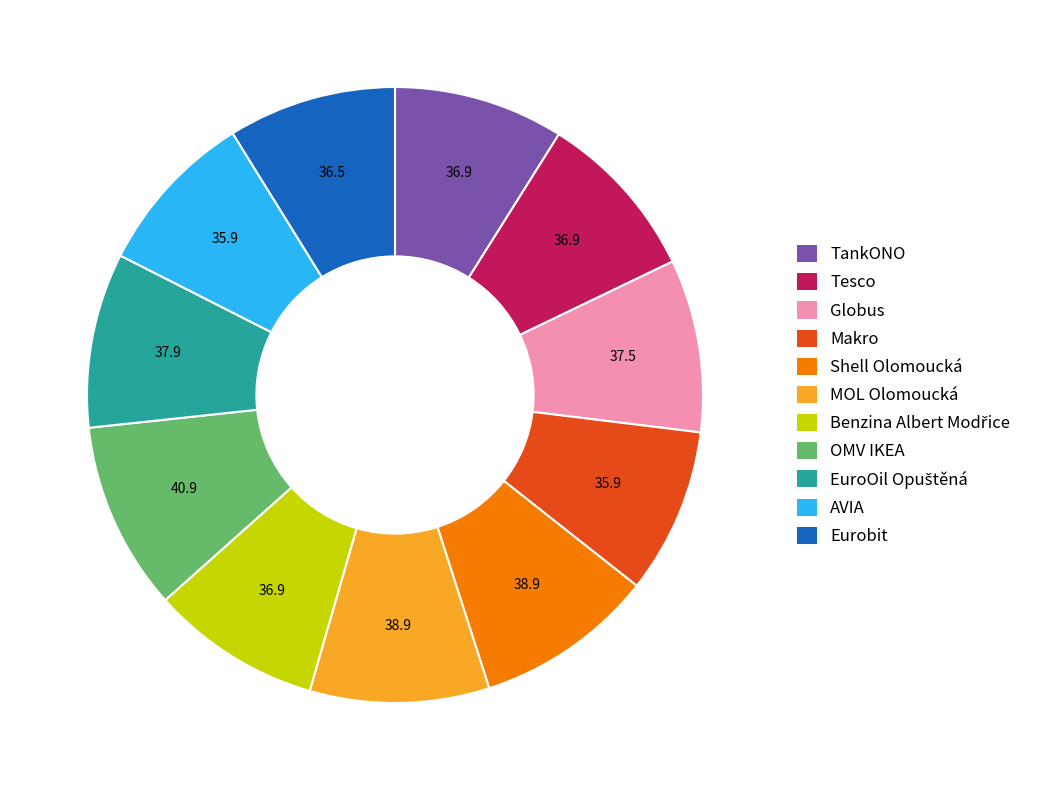

The MOL Olomoucká slice represents 9% of the pie. True or false?

True